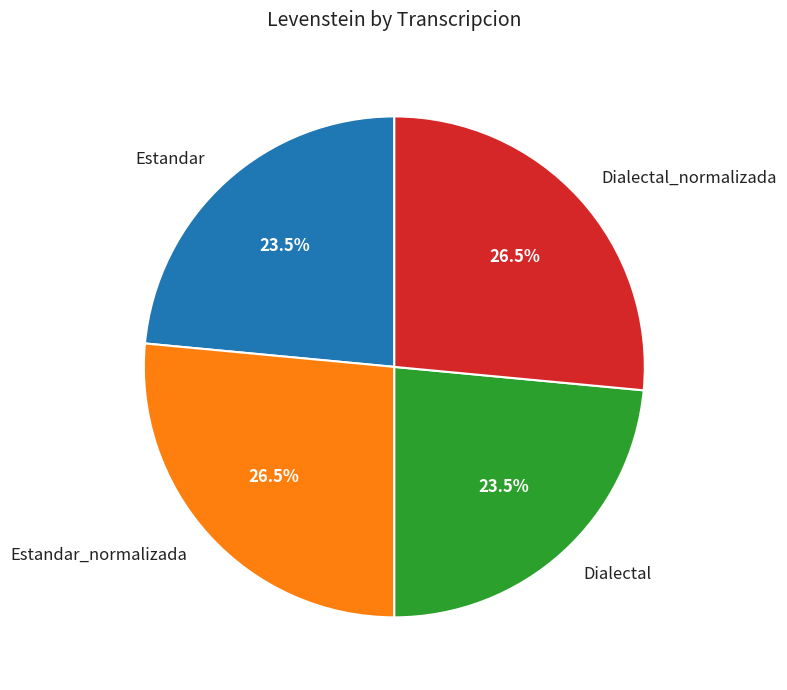

Is it true that Estandar_normalizada is 14% of the pie?

False